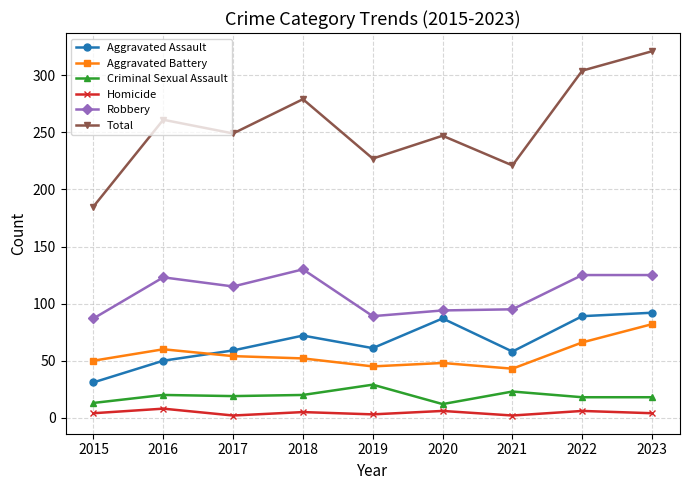

What is the value of the Robbery point at the 6th from the left?

94